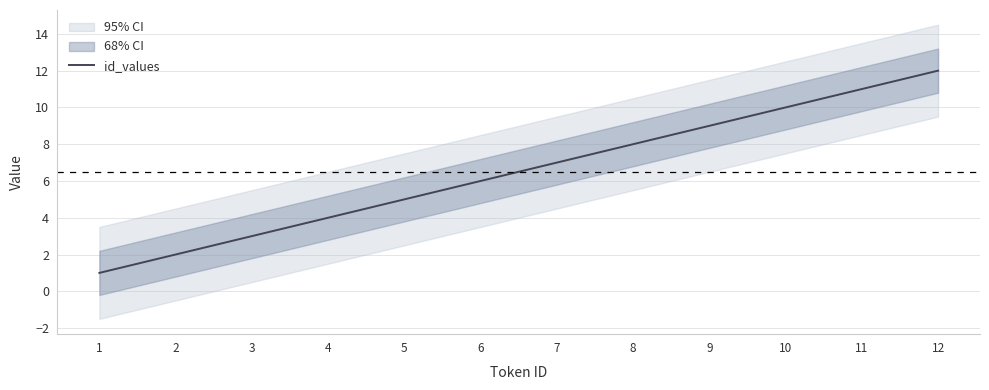

Reading left to right, transcribe all the data shown in this chart.

1=1	2=2	3=3	4=4	5=5	6=6	7=7	8=8	9=9	10=10	11=11	12=12